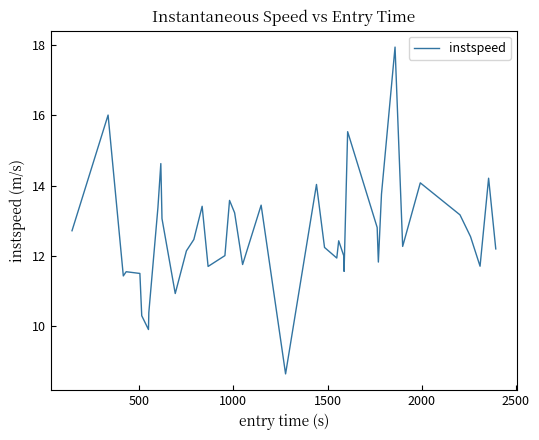

What is the greatest value displayed?

17.9